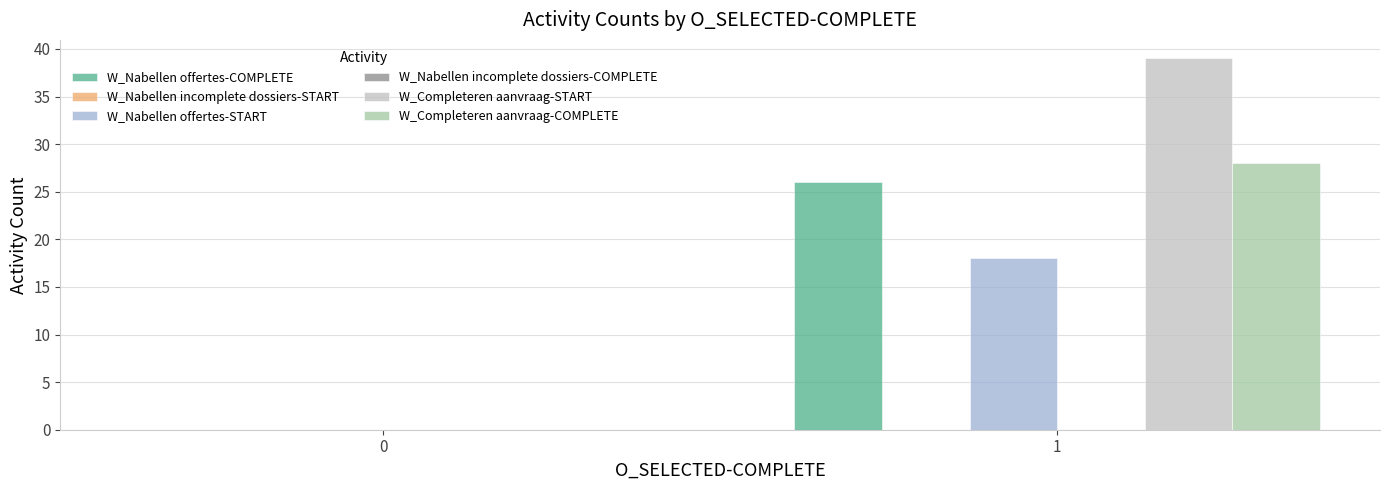

Rank the categories by W_Nabellen offertes-START value from highest to lowest.

1, 0